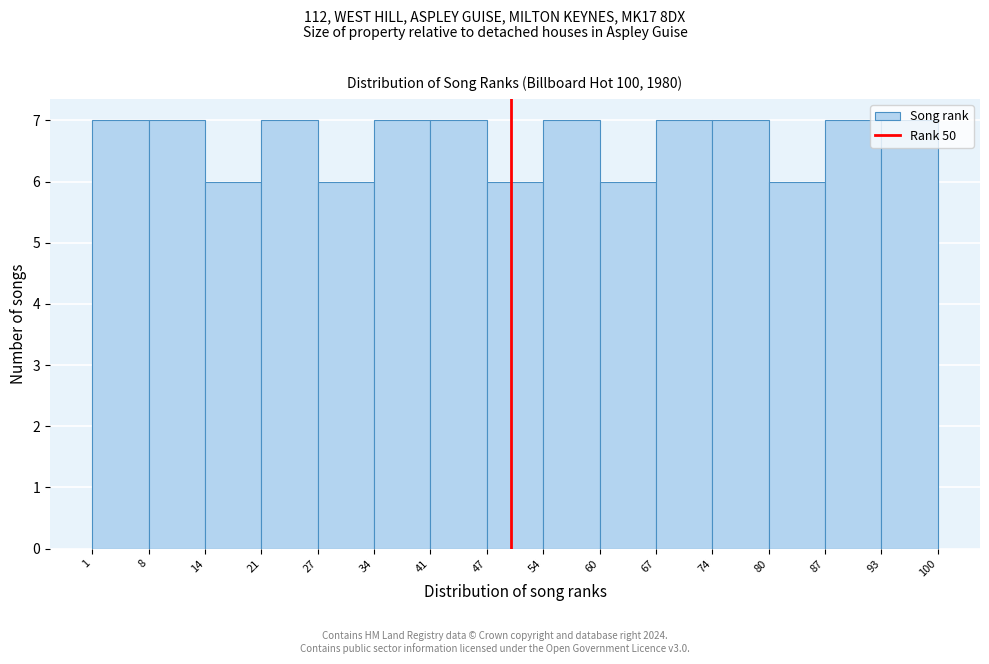

What is the height of the bar covering 8 to 14 on the x-axis? The values are not printed on the chart, so give them approximately, as read against the axis.

7